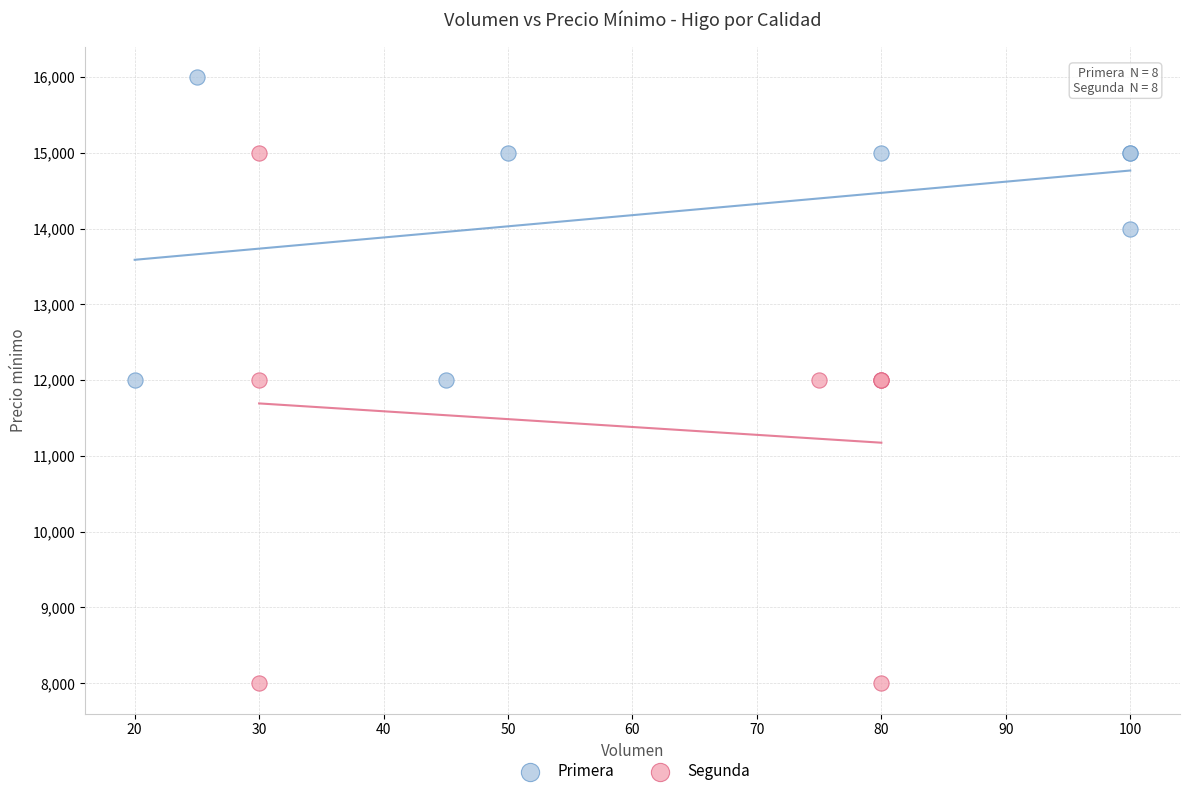

Which series contains the lowest Y value?

Segunda